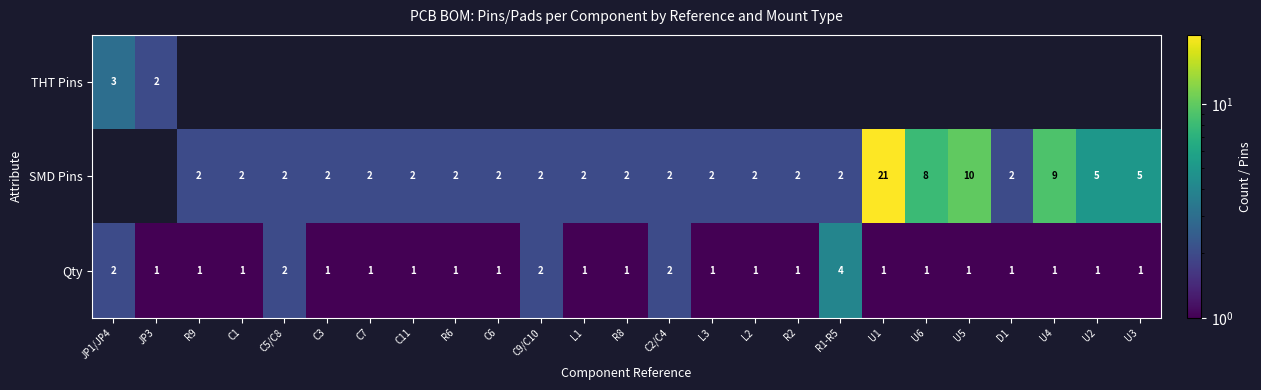

Is the value of Qty at C11 greater than the value of SMD Pins at U4?

No